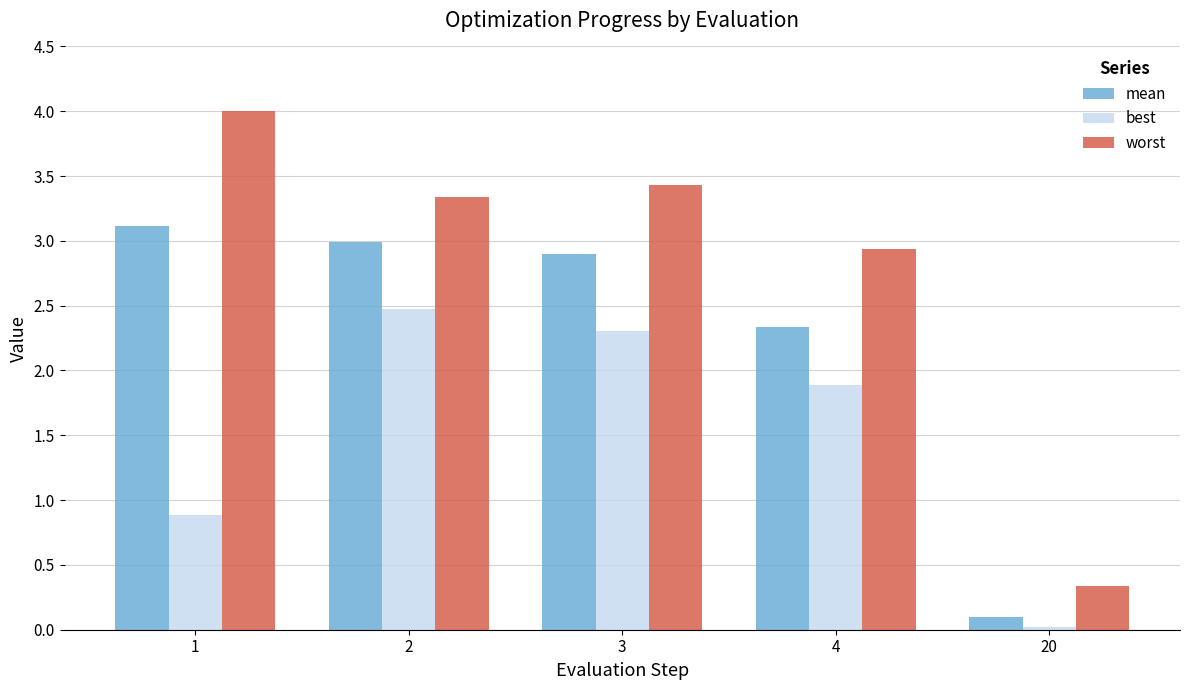

Which series has the largest range (max minus min)?

worst